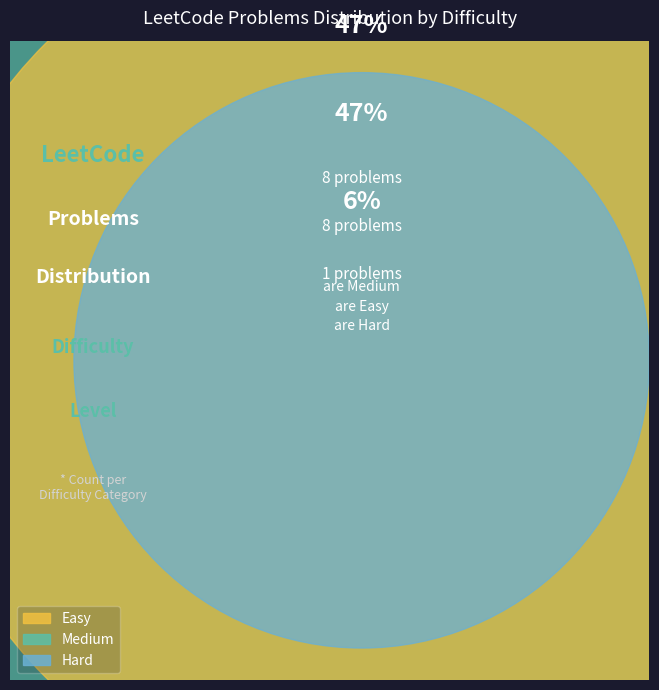

Does Hard account for over 50% of the chart?

No